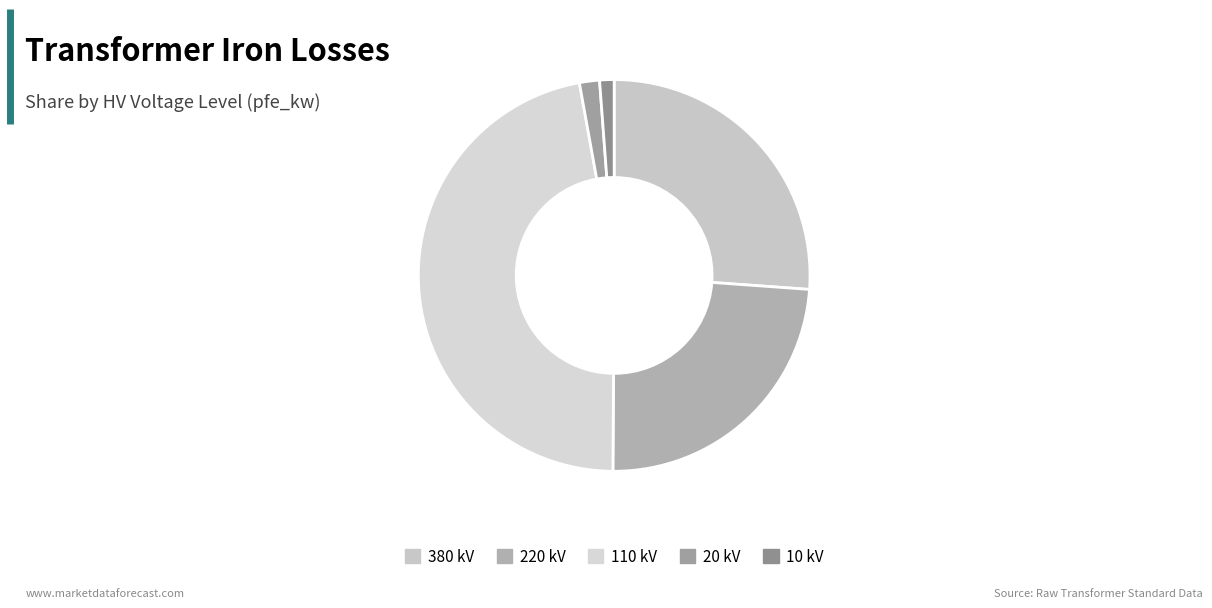

What is the change in value from 380 kV to 10 kV?

-57.3